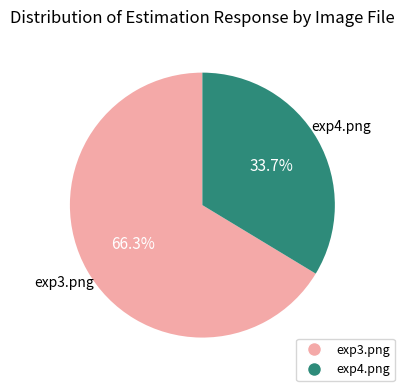

How many segments does this pie chart have?

2